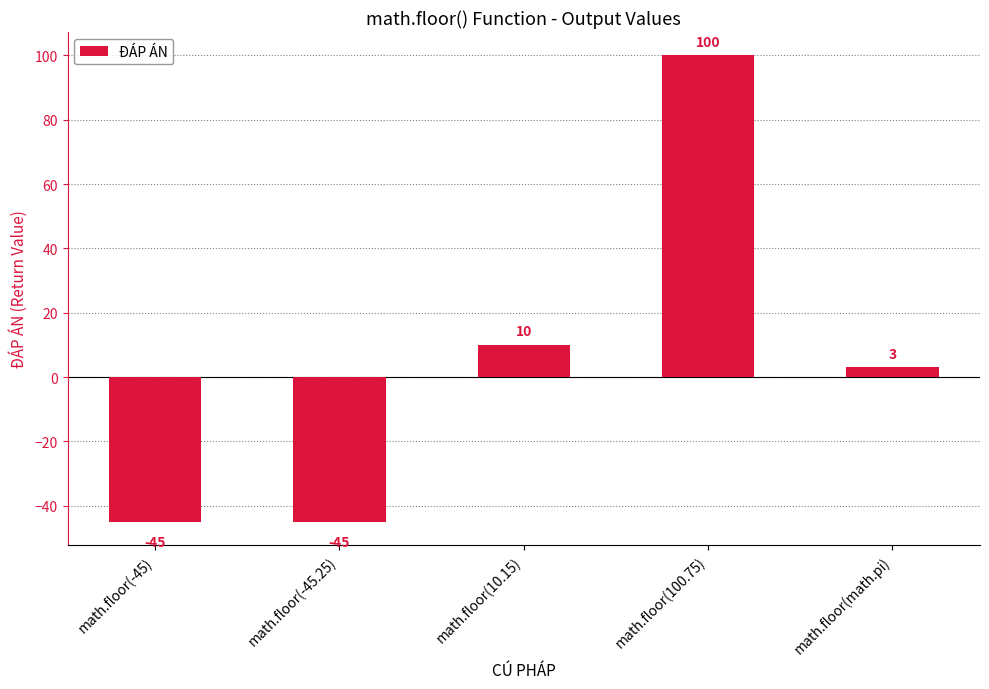

What is the value of the 3rd bar from the left?

10